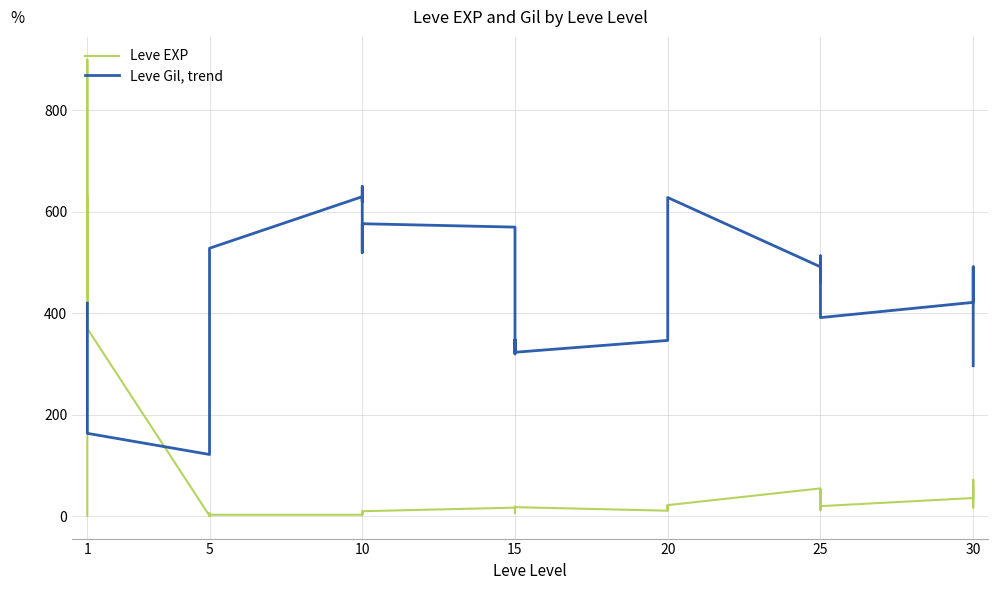

Does the chart have visible grid lines?

Yes